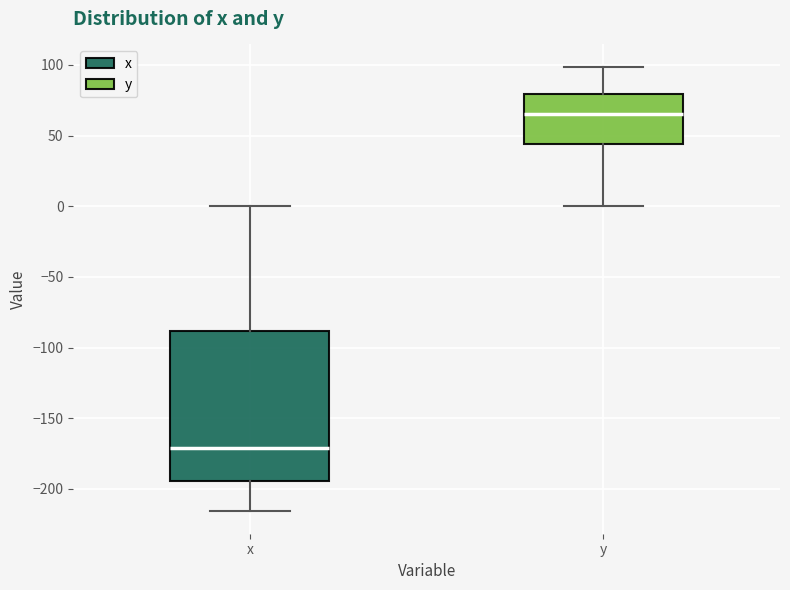

Reading left to right, read every box against the y-axis: the position of its median line, the range the box covers, and the ends of its whiskers. The values are not printed on the chart, so give them approximately, as read against the axis.

x: median -170, box -195 to -90, whiskers -215 to 0
y: median 65, box 45 to 80, whiskers 0 to 100